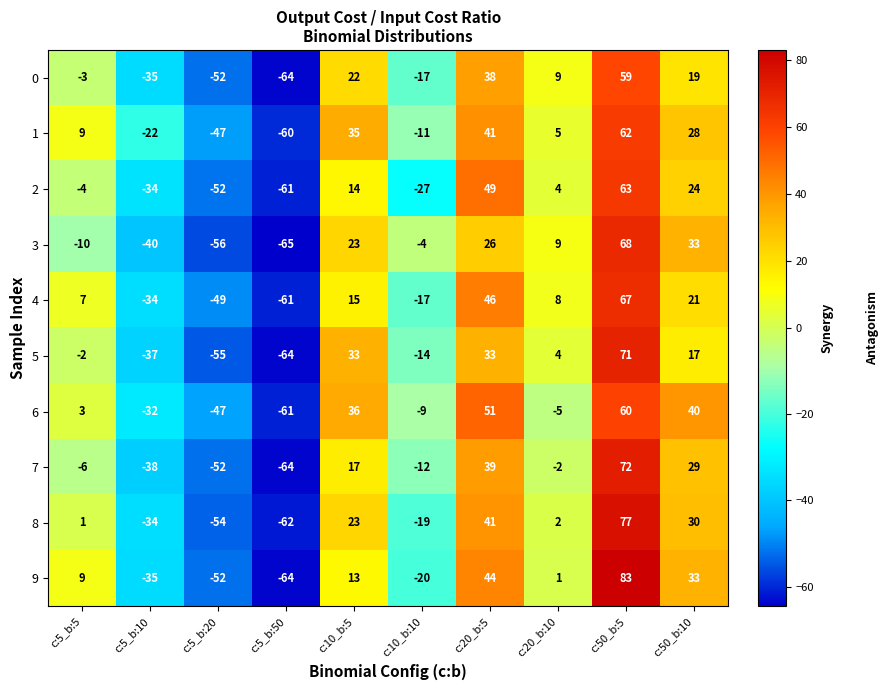

How many positive values does the 1 series have?

6